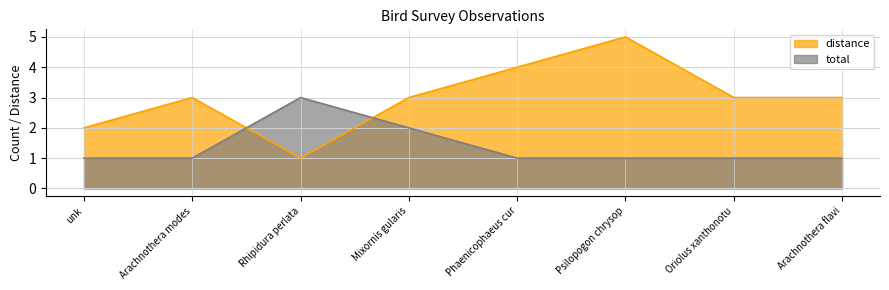

Which series changed the most between Mixornis gularis and Oriolus xanthonotu?

total